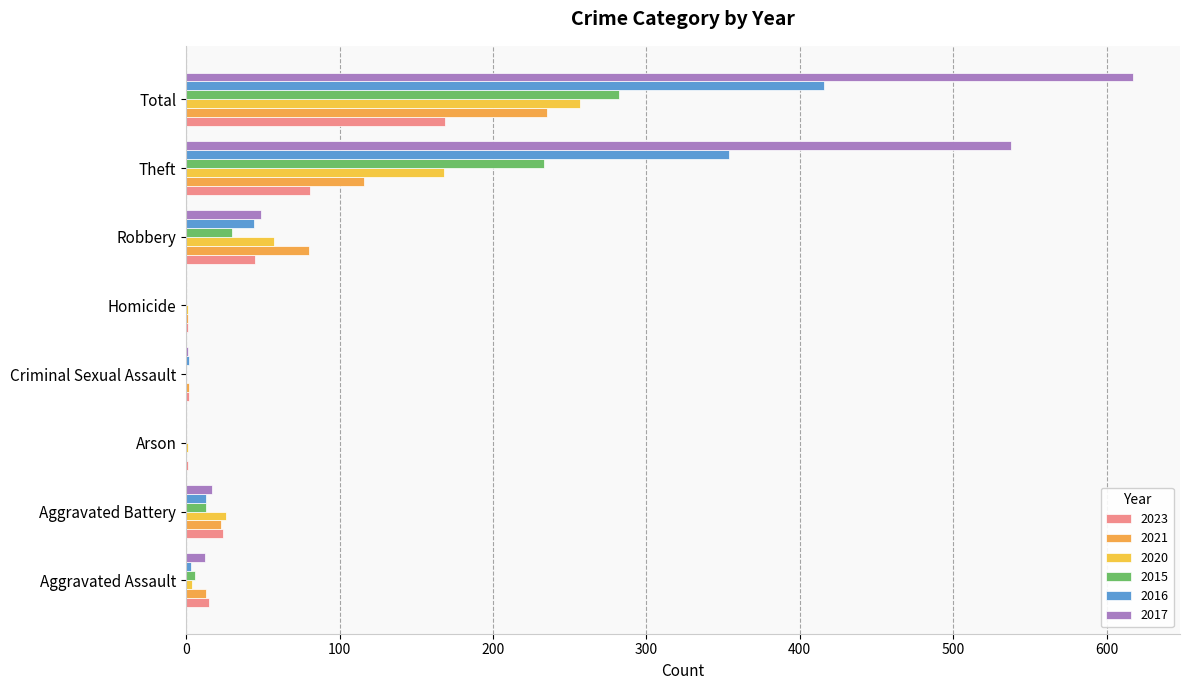

Which has a higher value, Aggravated Battery or Criminal Sexual Assault?

Aggravated Battery